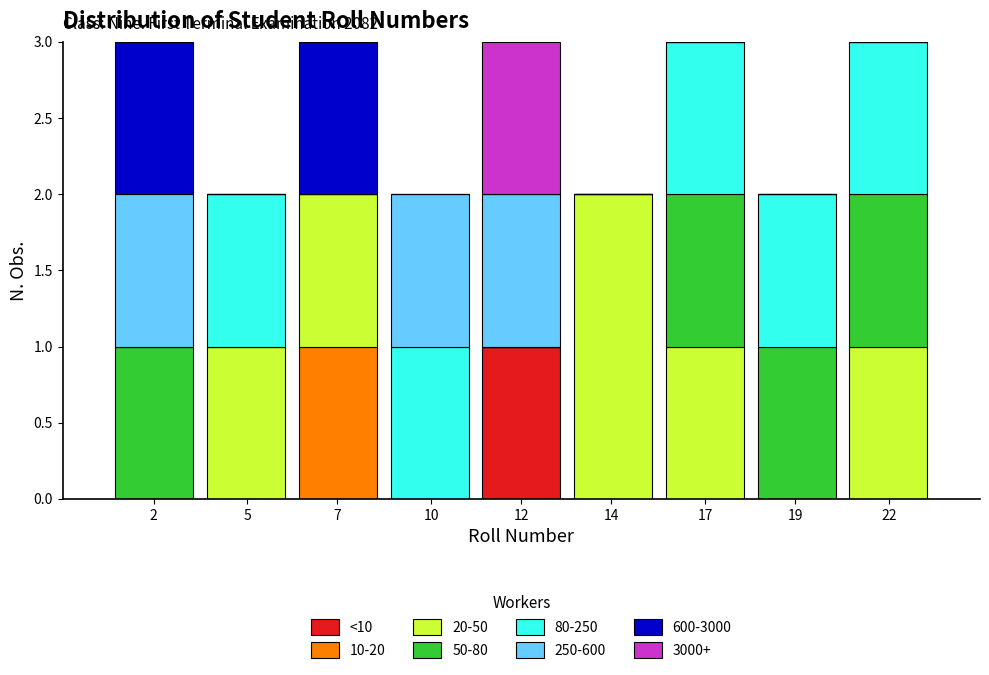

What is the total value across all series at 12?

3